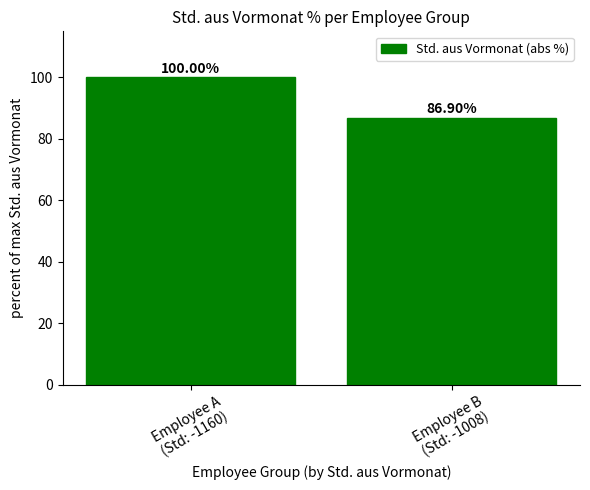

What is the sum of all values?

186.9